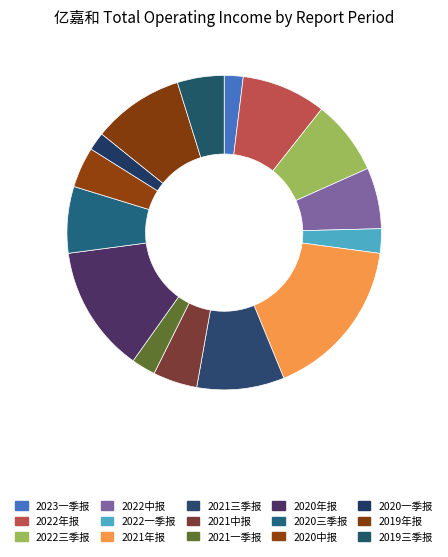

True or false: 2019三季报 accounts for 11% of the total.

False